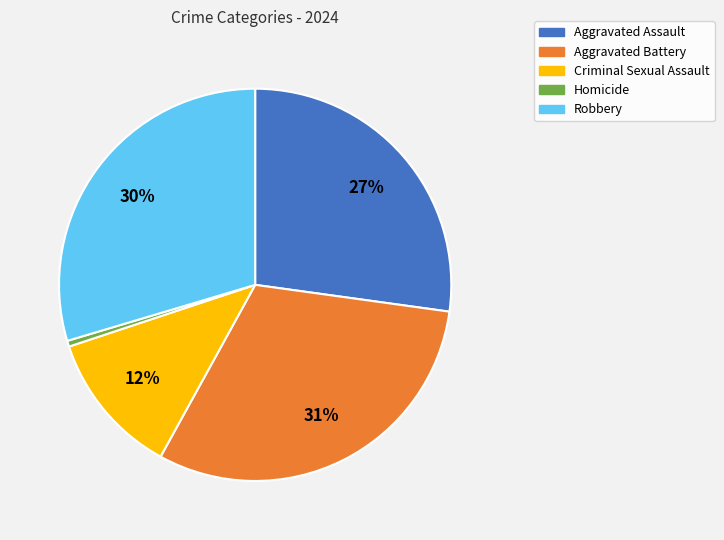

The Robbery slice represents 30% of the pie. True or false?

True